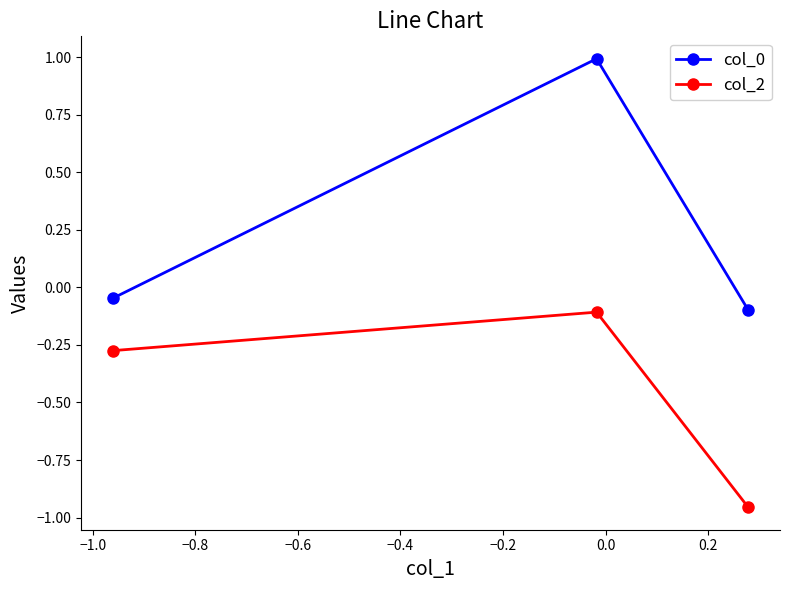

What is the highest value of the col_0 series?

1.0